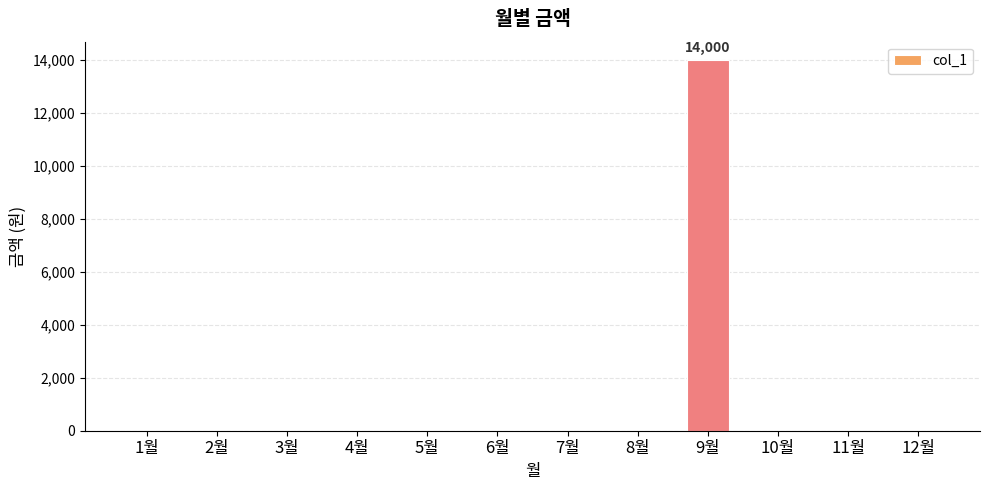

What is the sum of all values?

14000